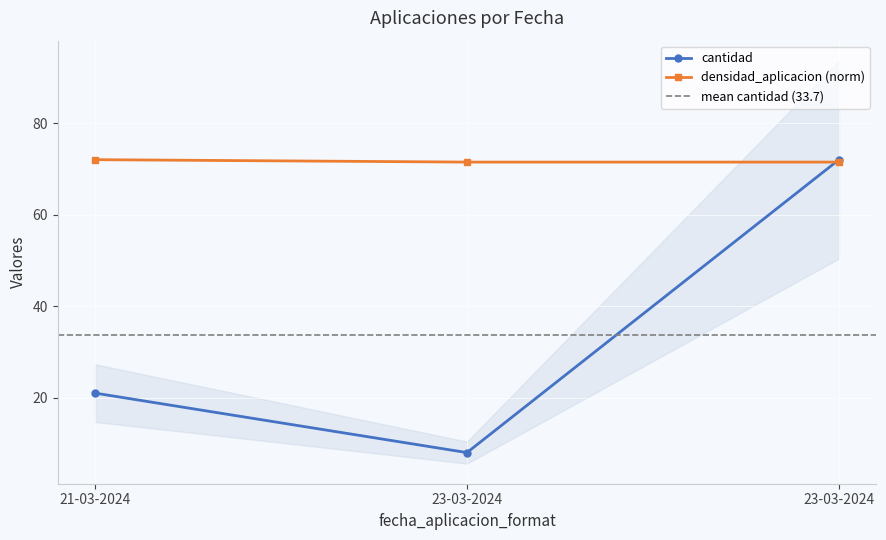

How many series are shown in this chart?

2